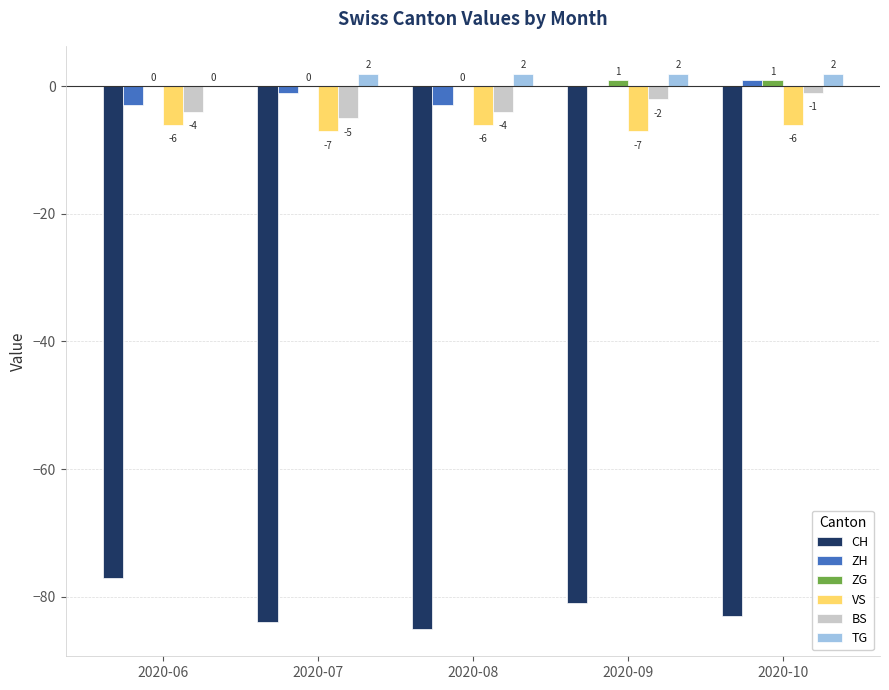

Reading right to left, transcribe all the data shown in this chart.

CH: 2020-10=-83	2020-09=-81	2020-08=-85	2020-07=-84	2020-06=-77
ZH: 2020-10=1	2020-09=0	2020-08=-3	2020-07=-1	2020-06=-3
ZG: 2020-10=1	2020-09=1	2020-08=0	2020-07=0	2020-06=0
VS: 2020-10=-6	2020-09=-7	2020-08=-6	2020-07=-7	2020-06=-6
BS: 2020-10=-1	2020-09=-2	2020-08=-4	2020-07=-5	2020-06=-4
TG: 2020-10=2	2020-09=2	2020-08=2	2020-07=2	2020-06=0